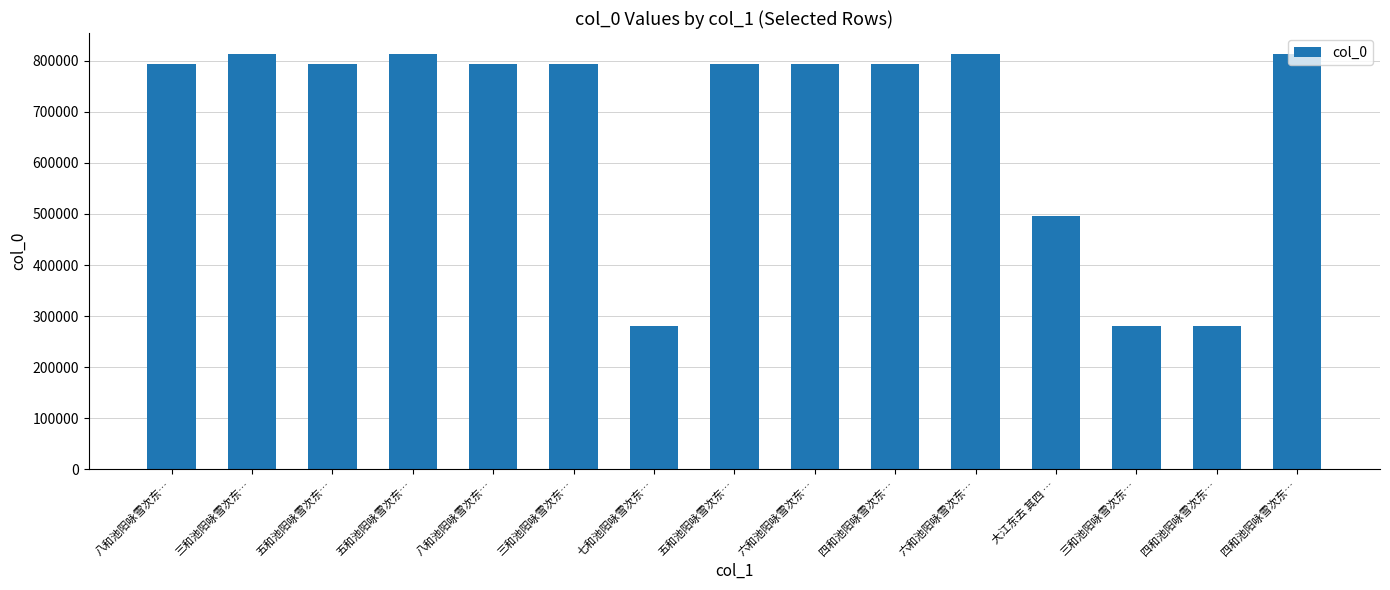

How many distinct data groups are displayed?

1